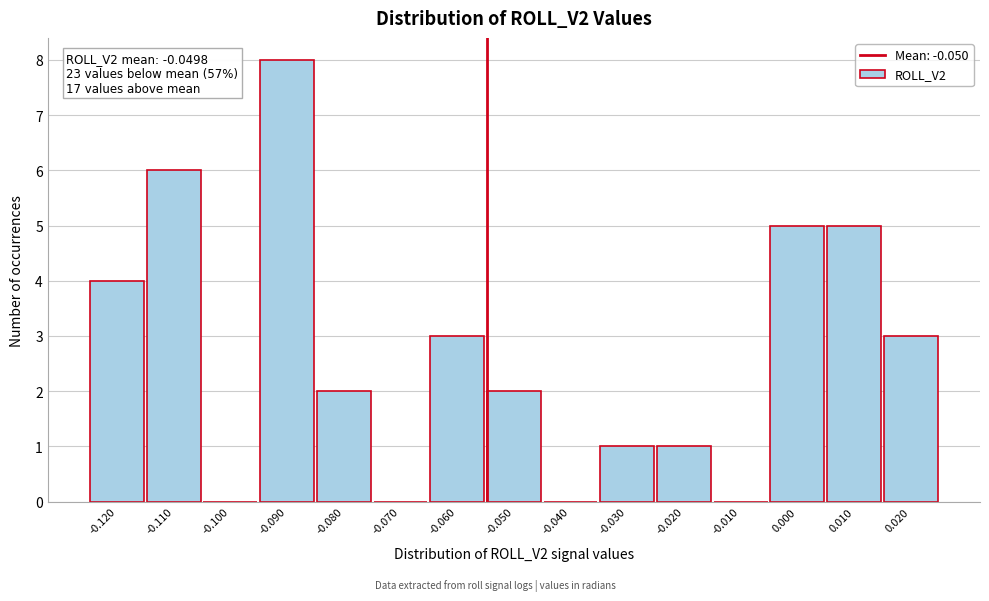

Reading left to right, transcribe all the data shown in this chart.

-0.120=4	-0.110=6	-0.100=0	-0.090=8	-0.080=2	-0.070=0	-0.060=3	-0.050=2	-0.040=0	-0.030=1	-0.020=1	-0.010=0	0.000=5	0.010=5	0.020=3